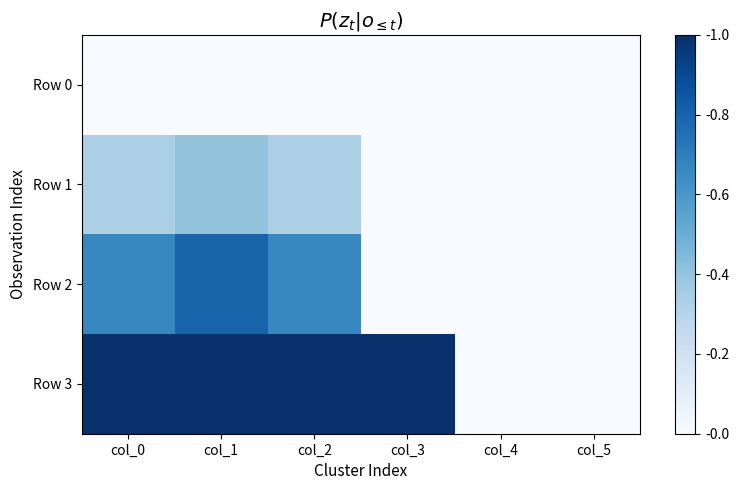

Reading left to right, extract all data points from this chart.

Row 0: col_0=0.0	col_1=0.0	col_2=0.0	col_3=0.0	col_4=0.0	col_5=0.0
Row 1: col_0=0.3	col_1=0.4	col_2=0.3	col_3=0.0	col_4=0.0	col_5=0.0
Row 2: col_0=0.7	col_1=0.8	col_2=0.7	col_3=0.0	col_4=0.0	col_5=0.0
Row 3: col_0=1.0	col_1=1.0	col_2=1.0	col_3=1.0	col_4=0.0	col_5=0.0